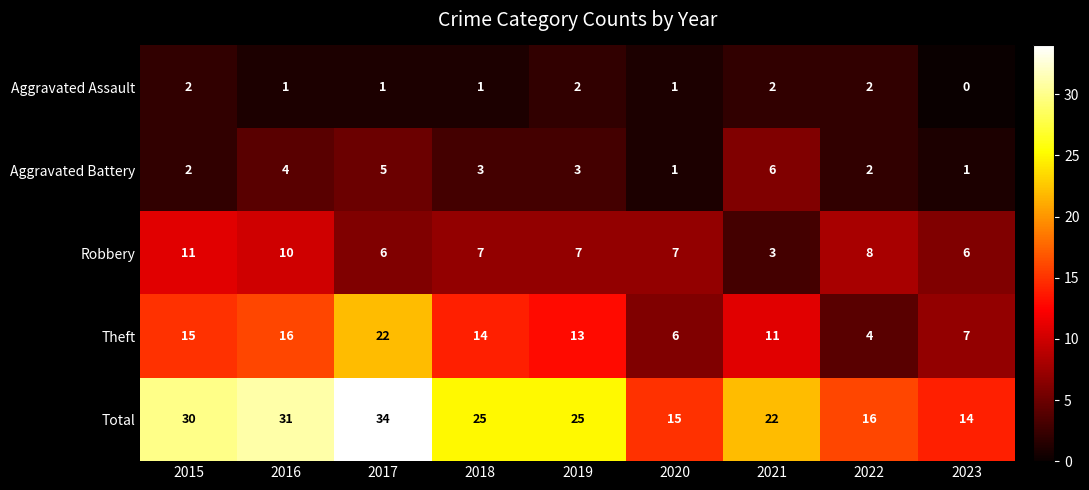

How many series are shown in this chart?

5